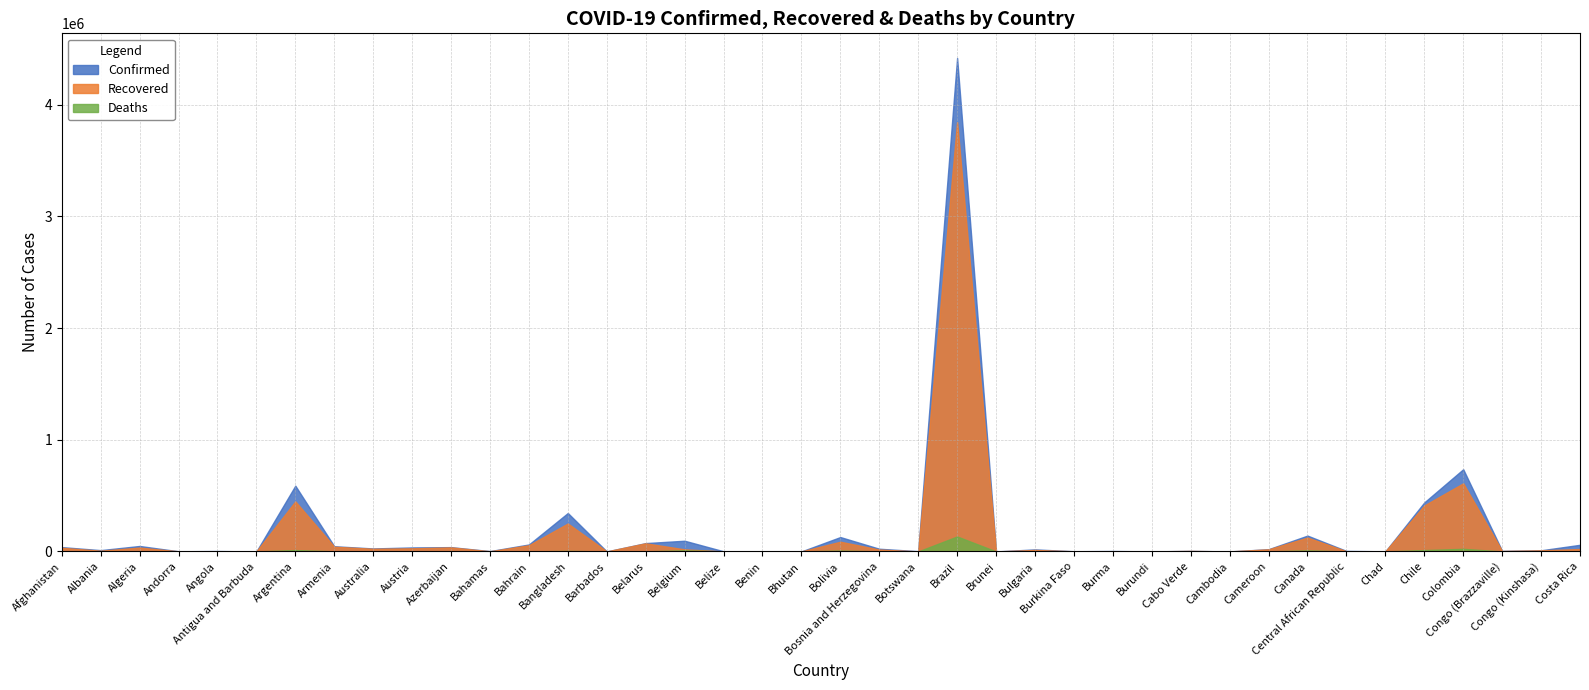

At which label does Deaths first exceed 343?

Afghanistan